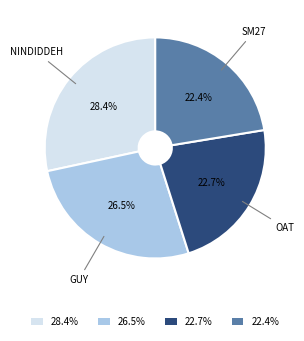

What is the total percentage of 28.4% and 22.7%?

51.1%